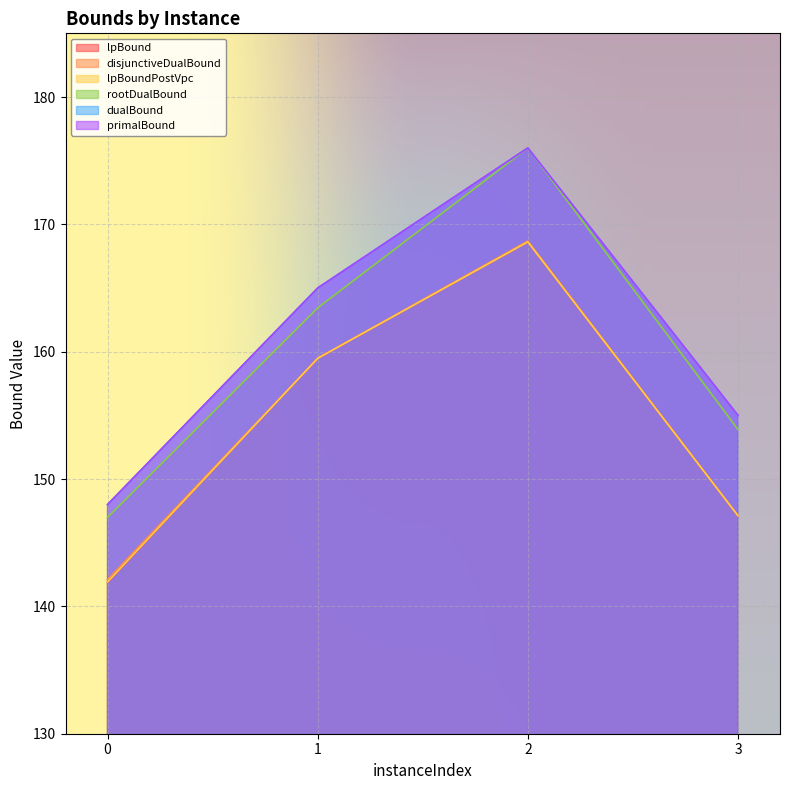

Count the number of categories in the chart.

4